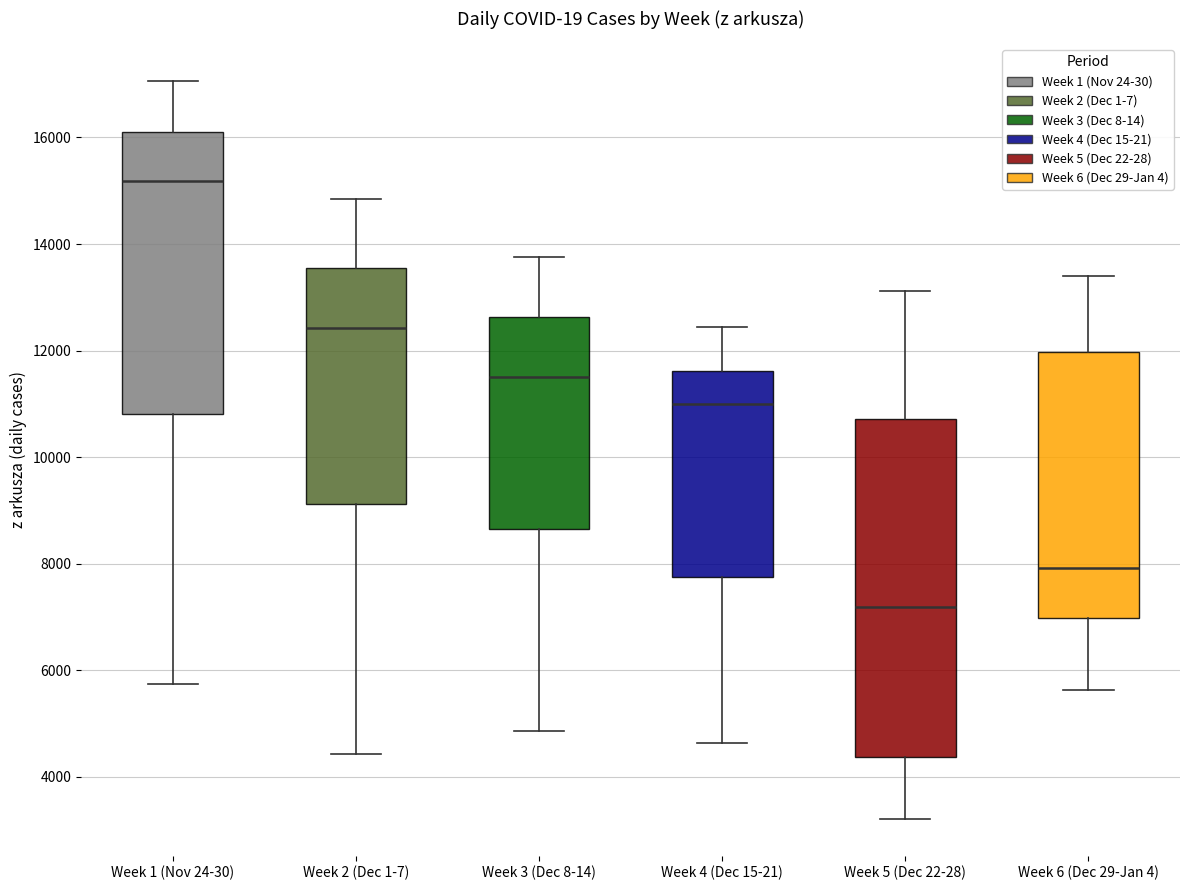

Which box is the tallest, from its lower edge to its upper edge?

Week 5 (Dec 22-28)